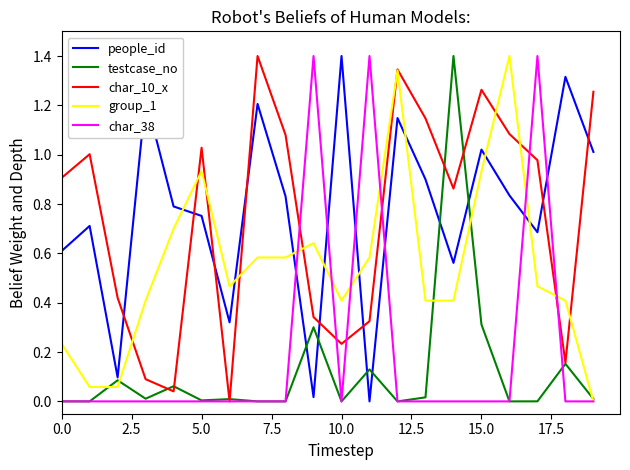

What are all the series names shown in the legend?

people_id, testcase_no, char_10_x, group_1, char_38